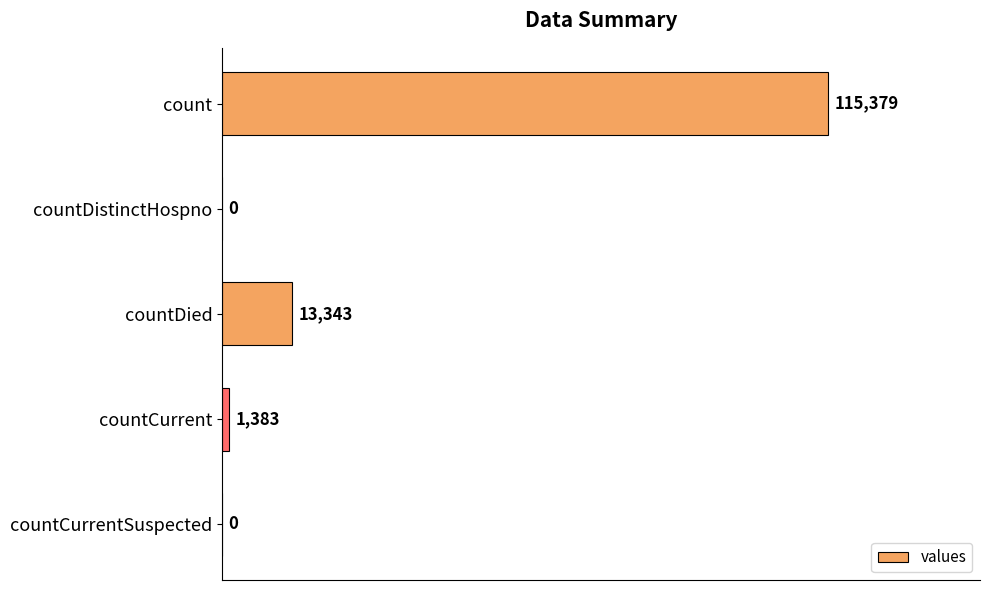

The chart shows a value of 0 at countDistinctHospno. True or false?

True